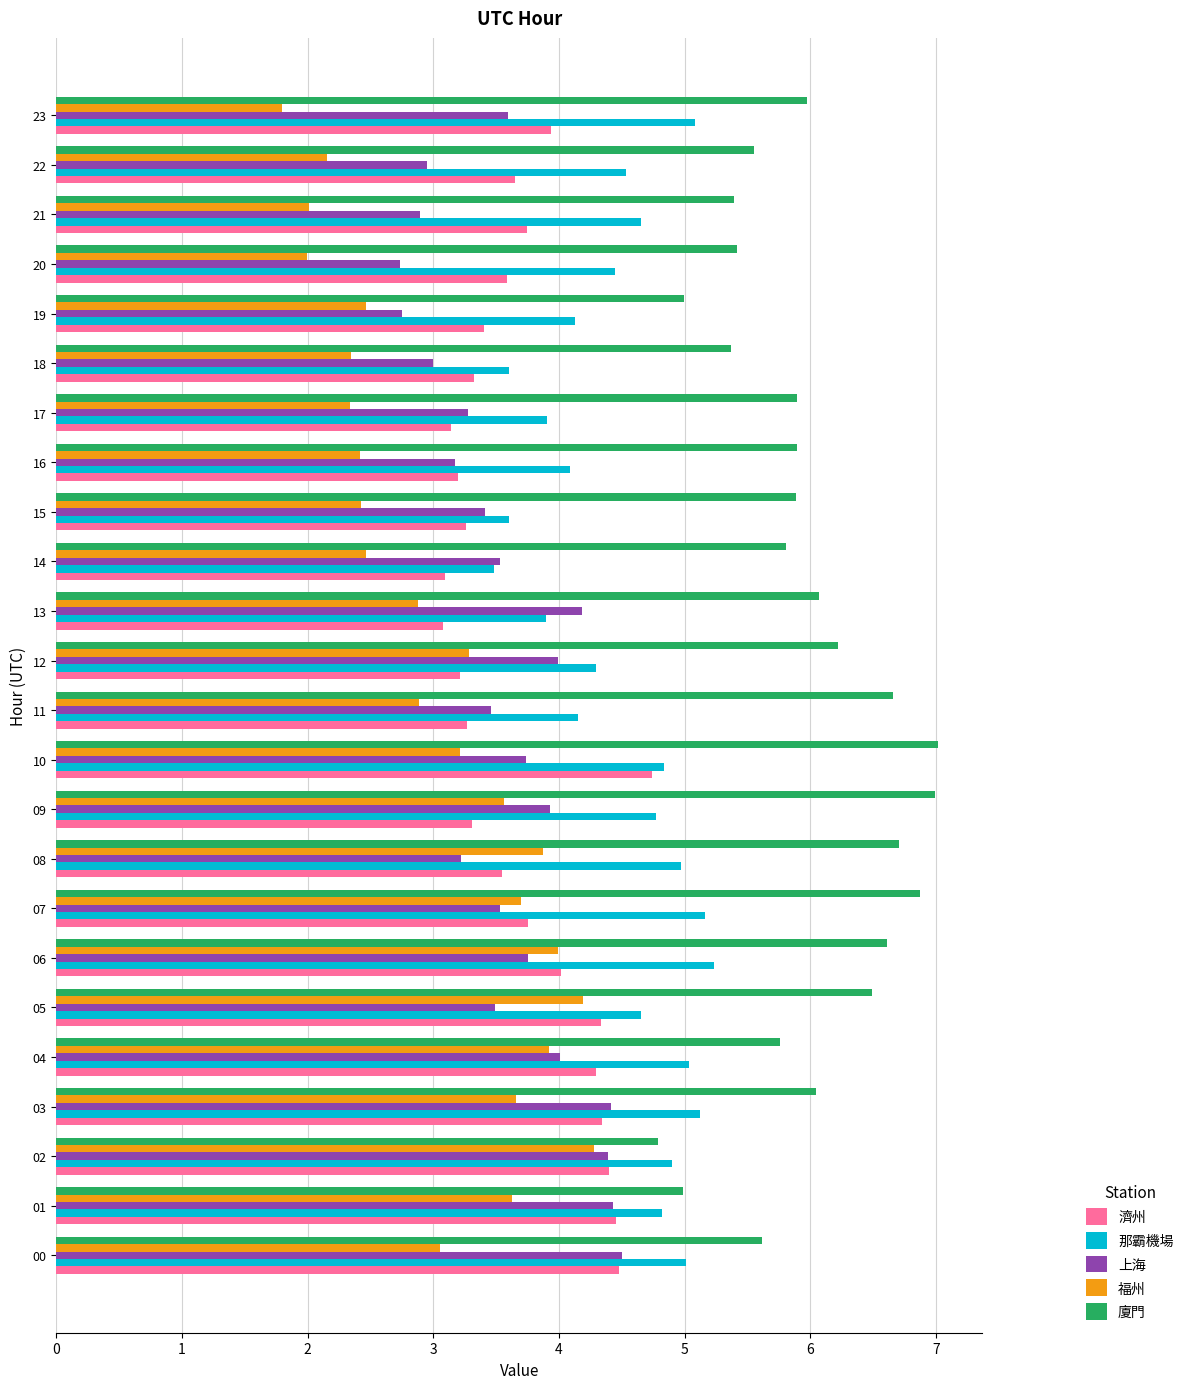

Which label corresponds to the smallest value in the chart?

23